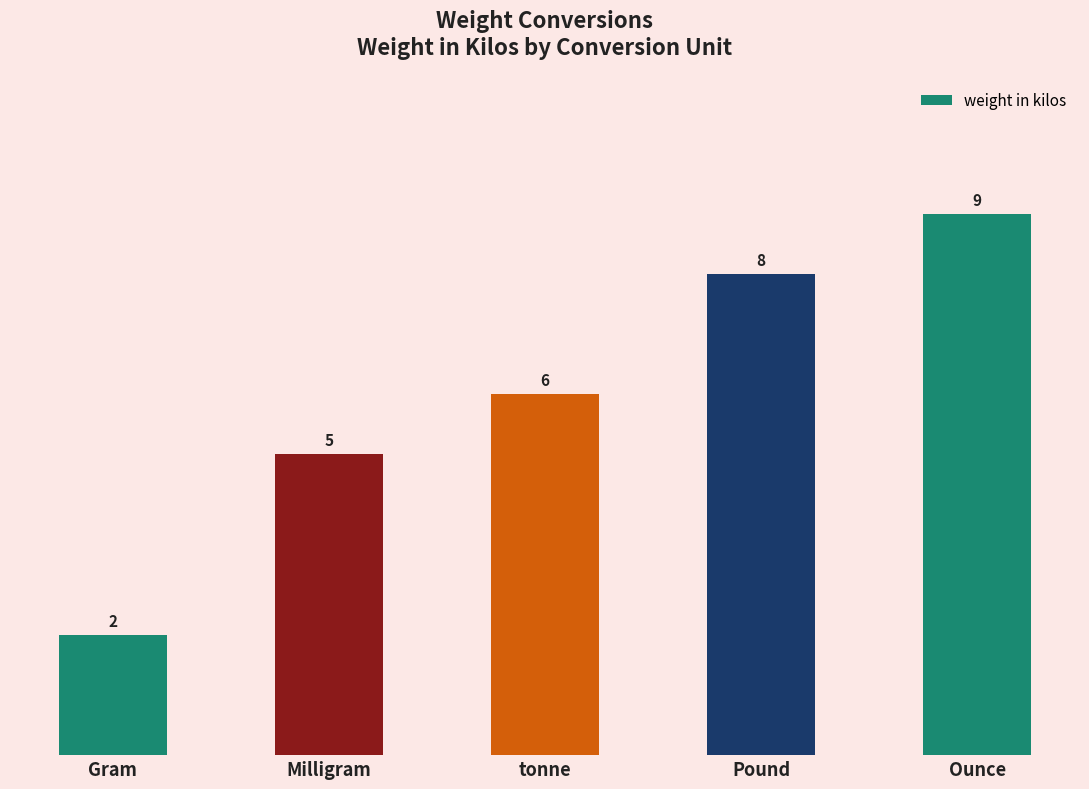

Reading right to left, extract all data points from this chart.

9	8	6	5	2